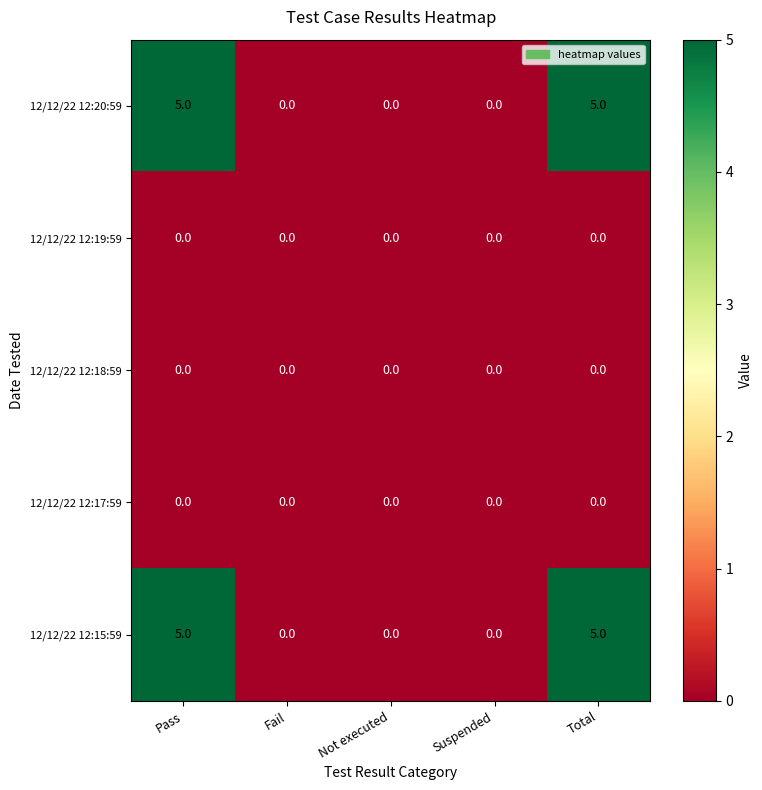

What is the difference between the highest and lowest values at Pass?

5